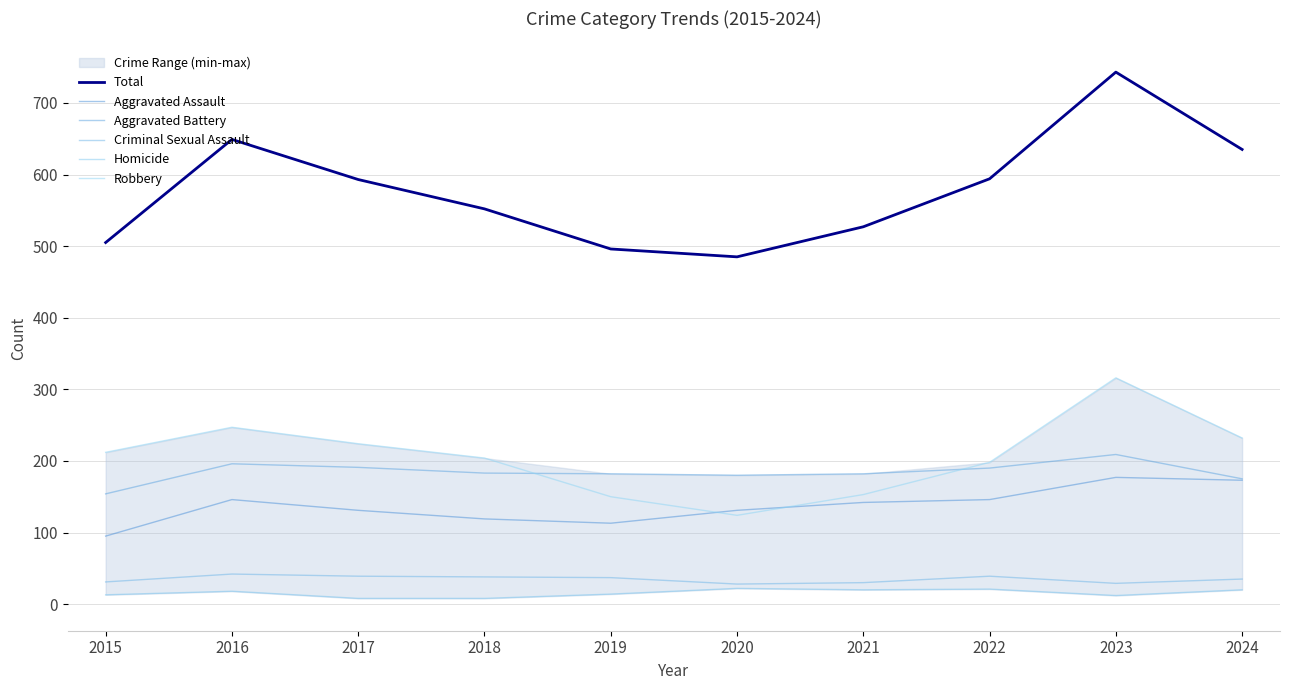

What is the average value of the Criminal Sexual Assault series?

35